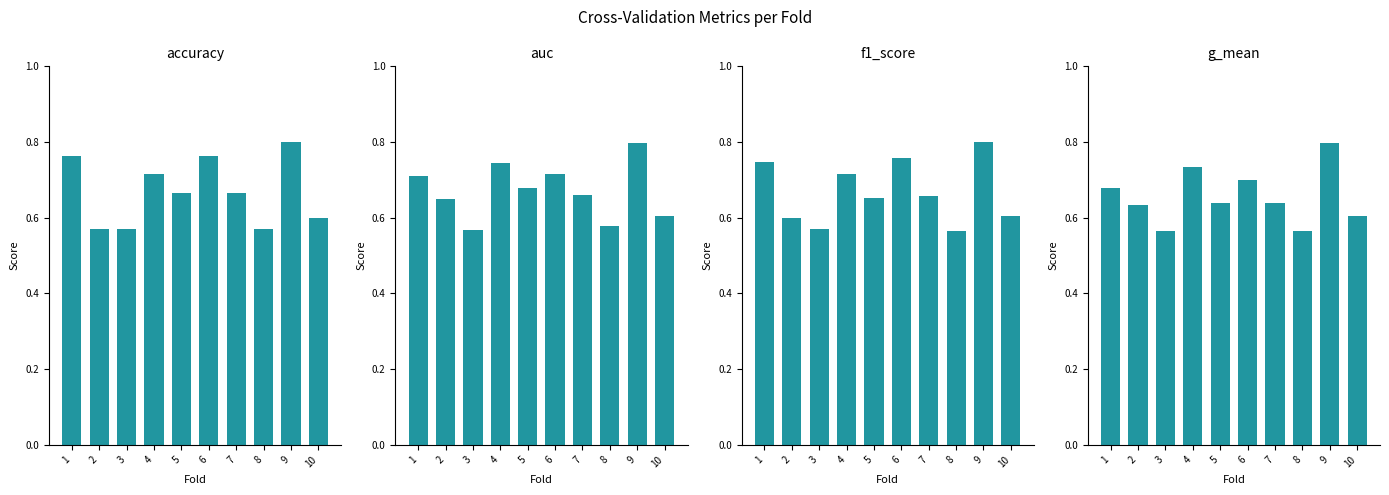

How many f1_score values are between 0 and 1?

10